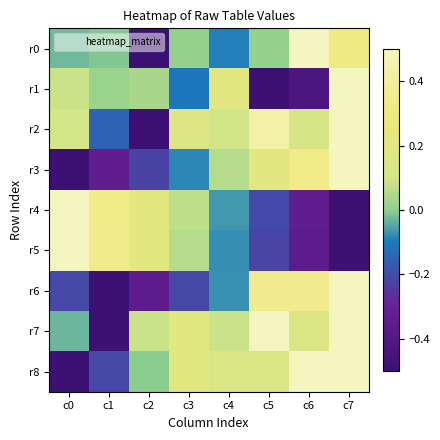

At which category does the chart reach its peak across all series?

c6